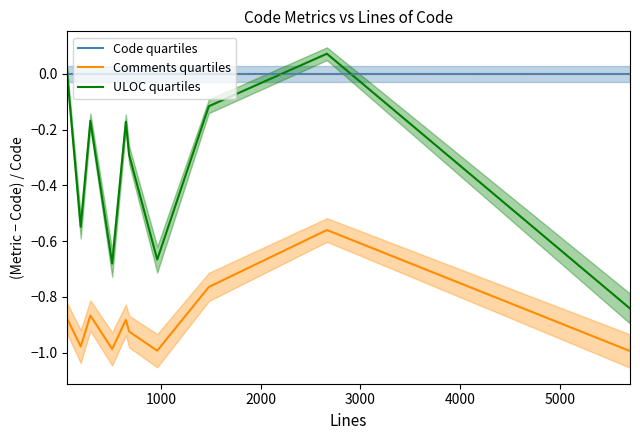

True or false: Comments quartiles and ULOC quartiles cross at least once.

False